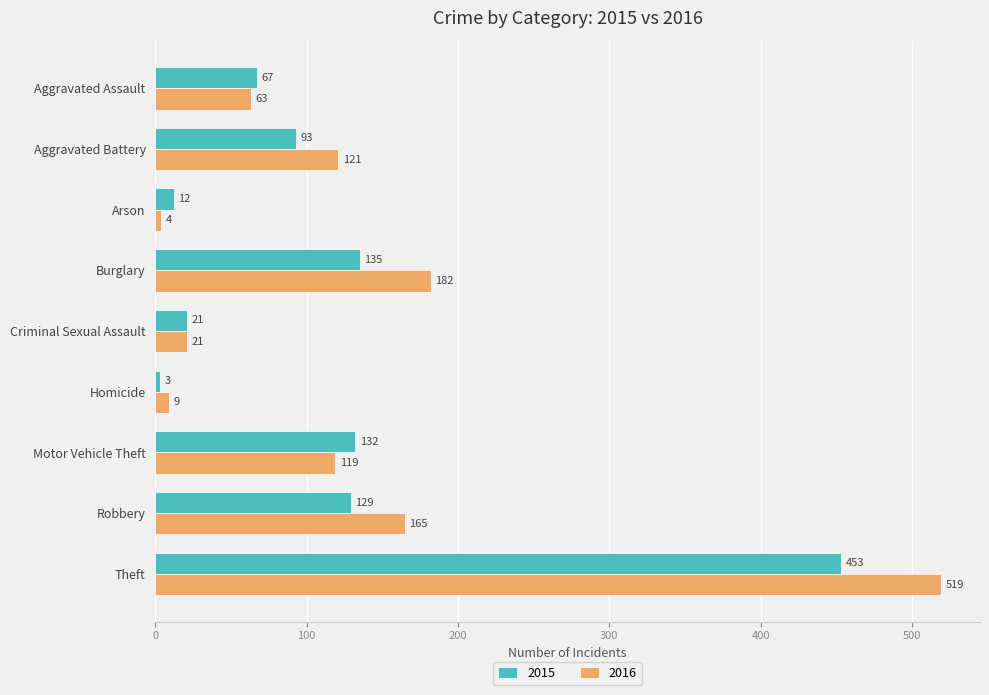

List the series in order of their peak value, lowest first.

2015, 2016